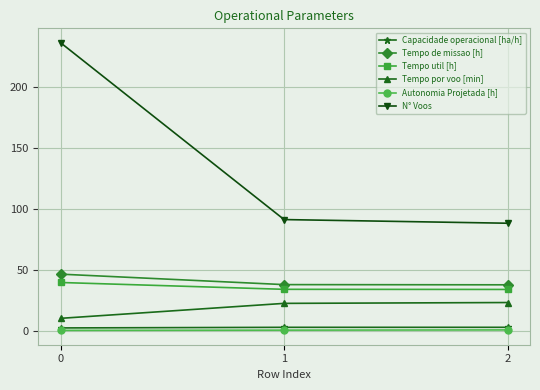

How many categories are shown in the chart?

3